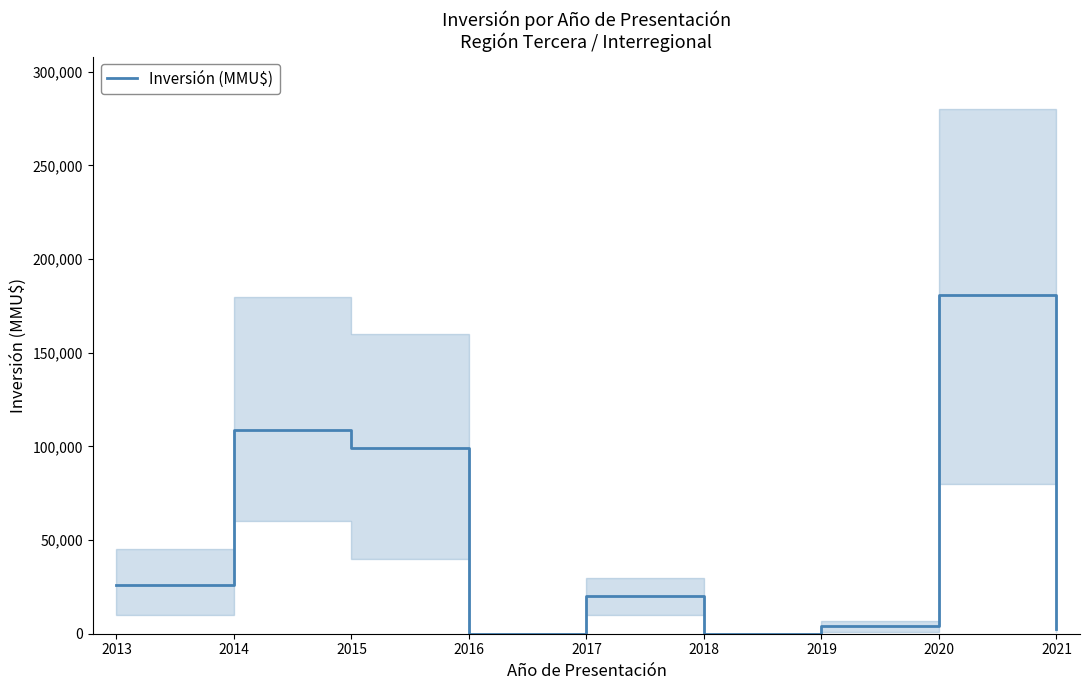

At which category does the data reach its first local peak?

2014